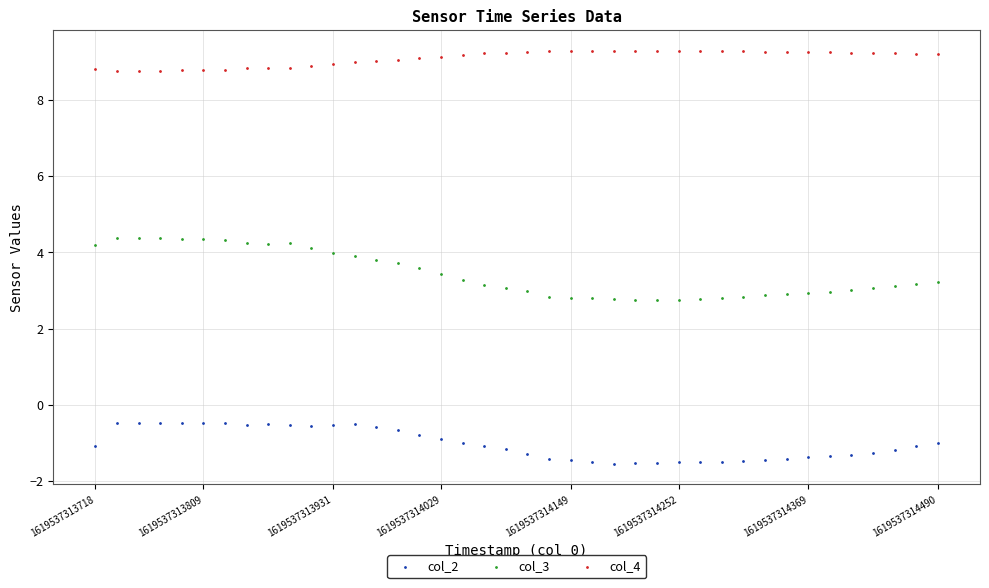

Which series has the largest Y range (max minus min)?

col_3